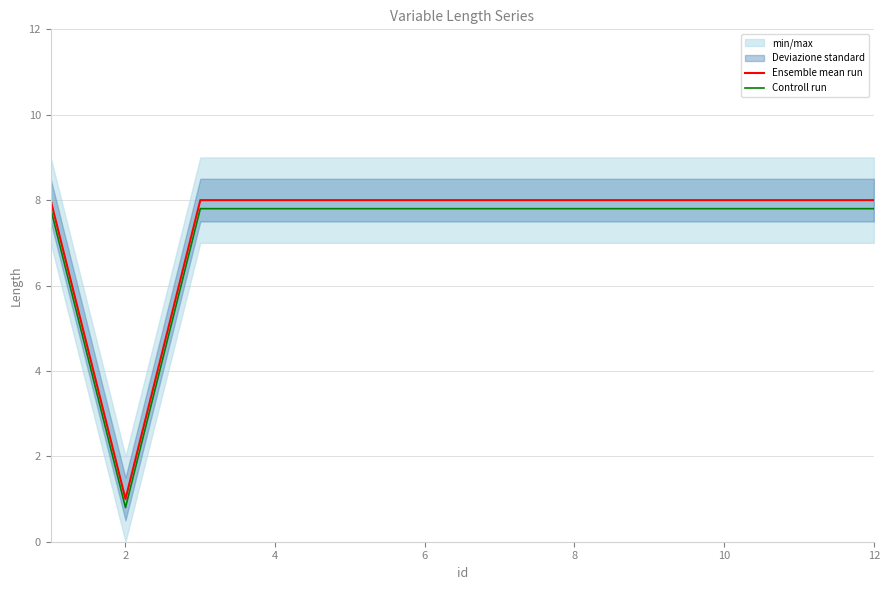

What is the average value of the Controll run series?

7.2